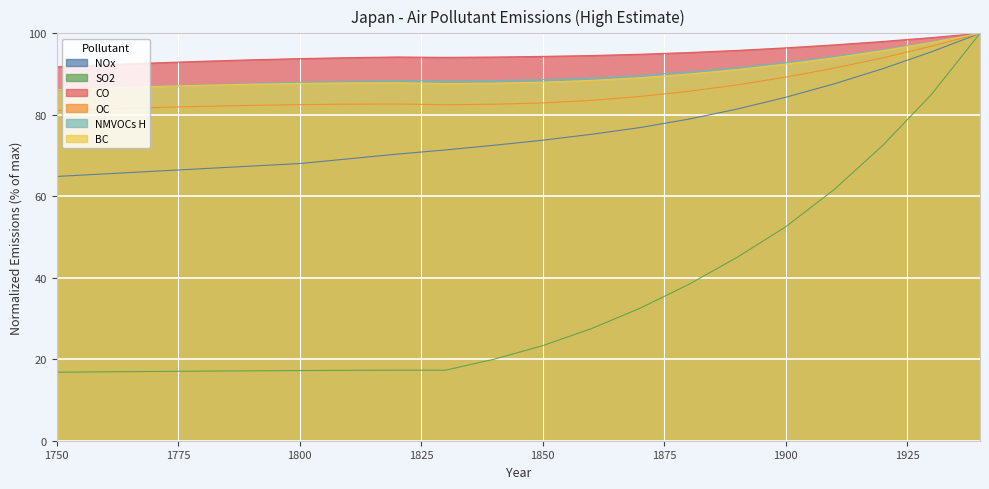

What is the minimum value for Nitrogen oxide (NOx) H?

64.9